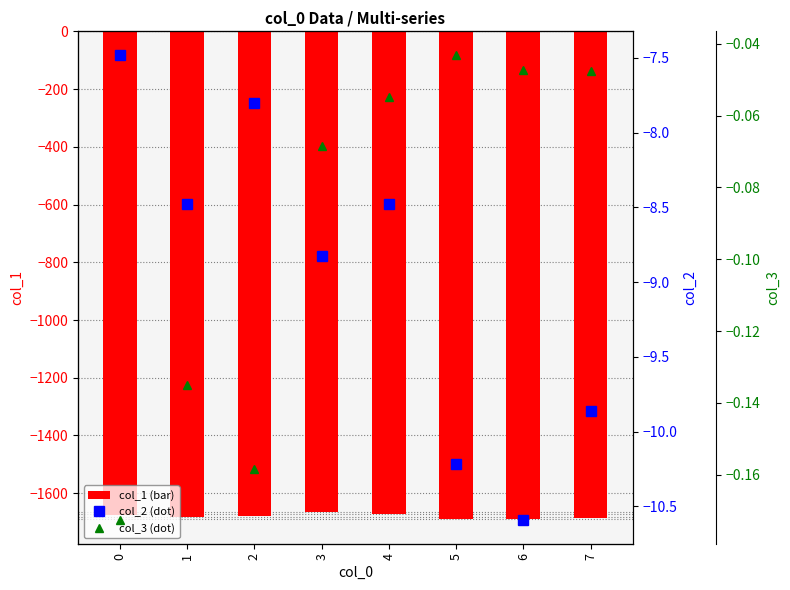

What is the approximate value of col_2 (dot) at 7?

-9.9